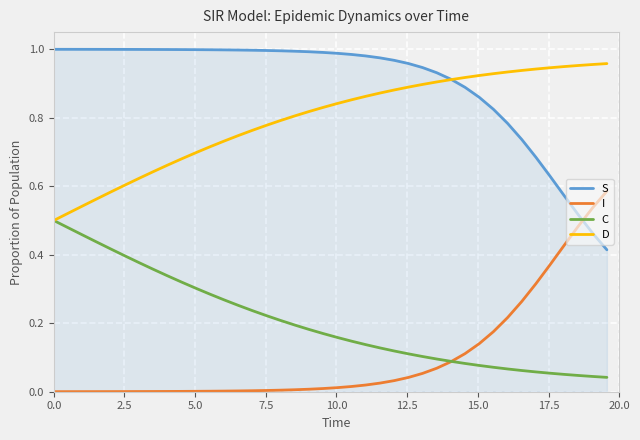

After their last crossing, which series has the higher values: I or S?

I